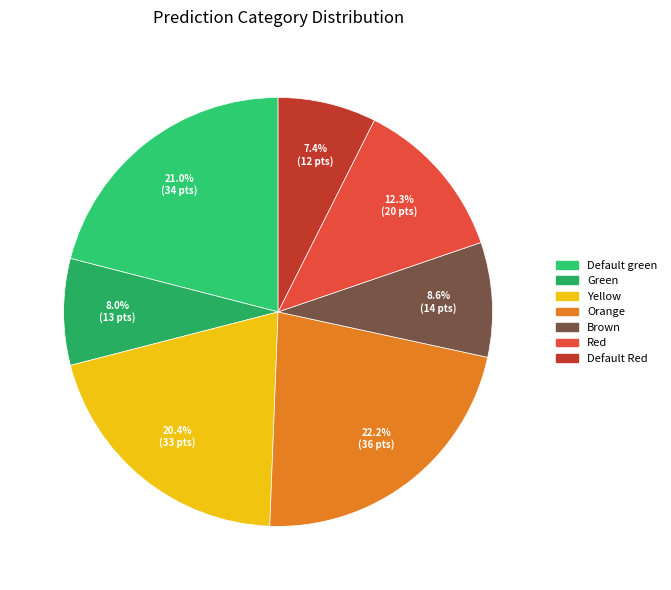

How much of the chart is everything except Yellow?

79.6%